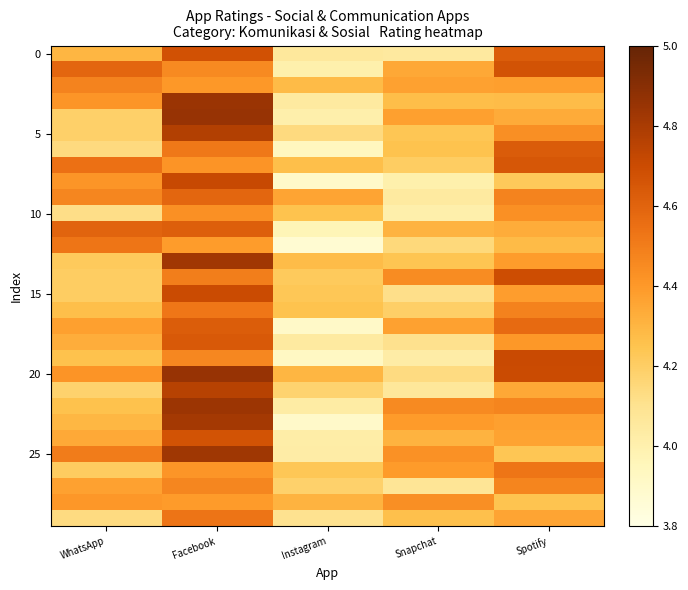

What is the spread (max minus min) of values at WhatsApp?

0.5